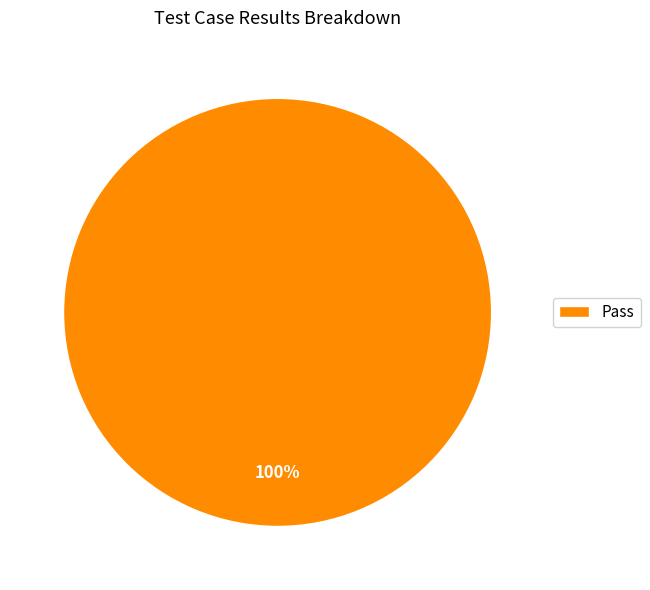

Count the number of slices in the pie.

1